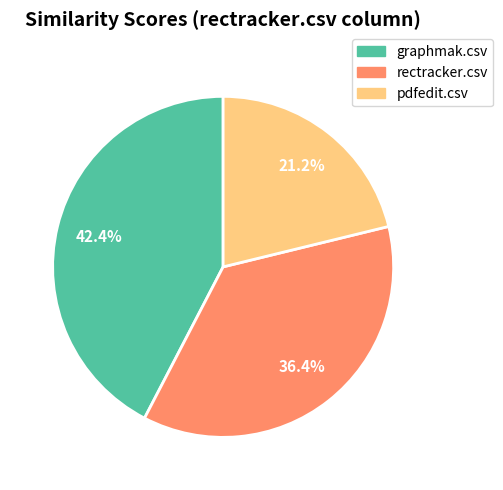

To the nearest percent, what is the average slice percentage?

33%